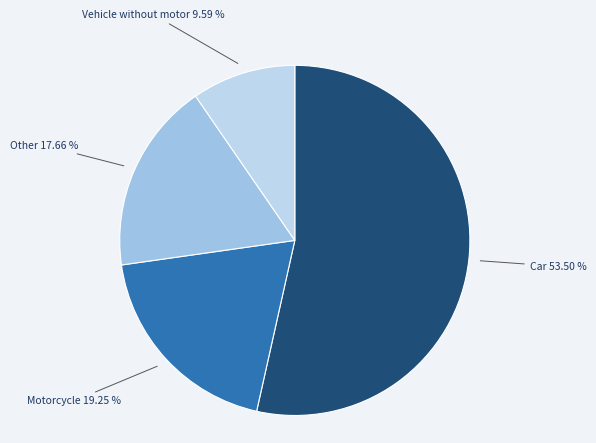

Count the number of slices in the pie.

4